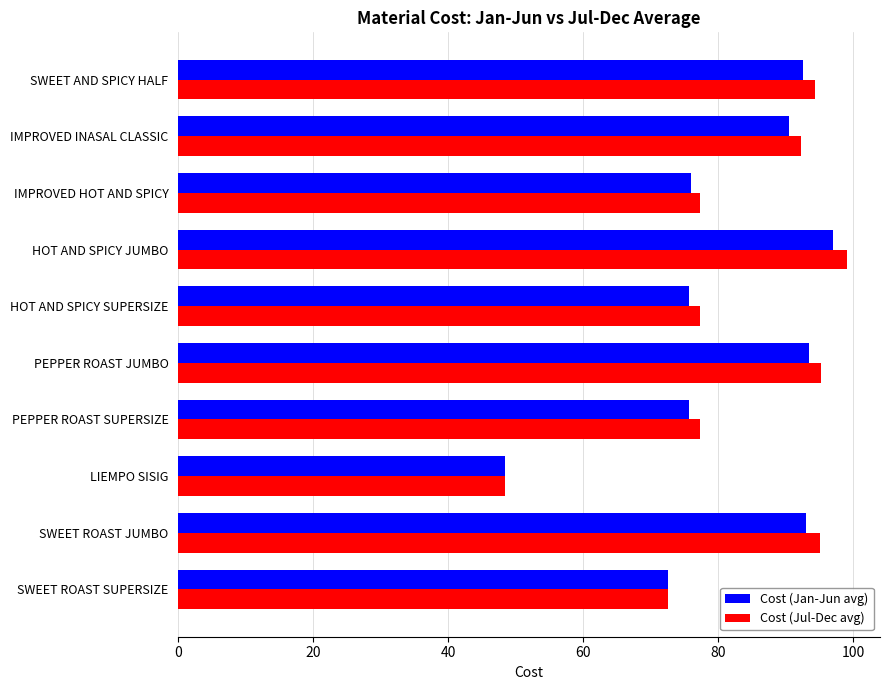

What is the sum of all Cost (Jan-Jun avg) values?

815.0